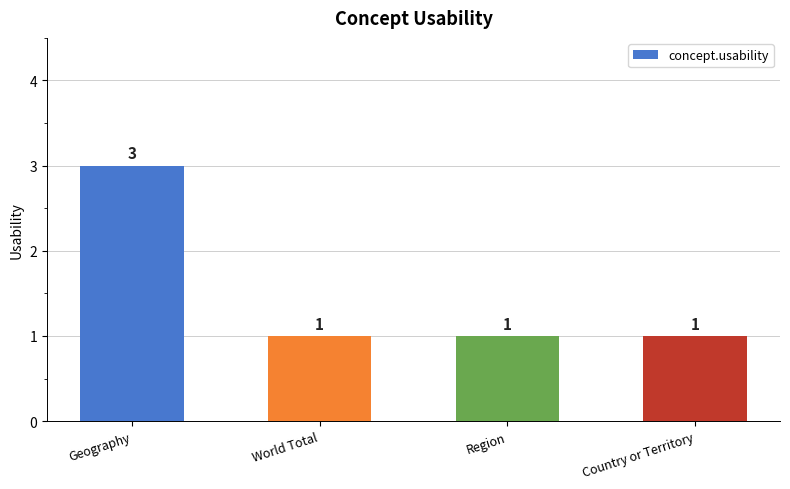

What is the value of the 1st bar from the left?

3